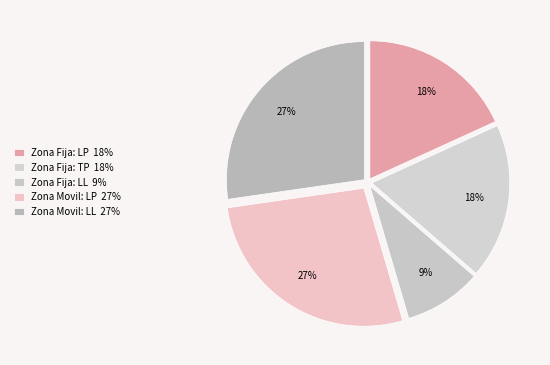

Is there any slice that represents more than half of the pie?

No